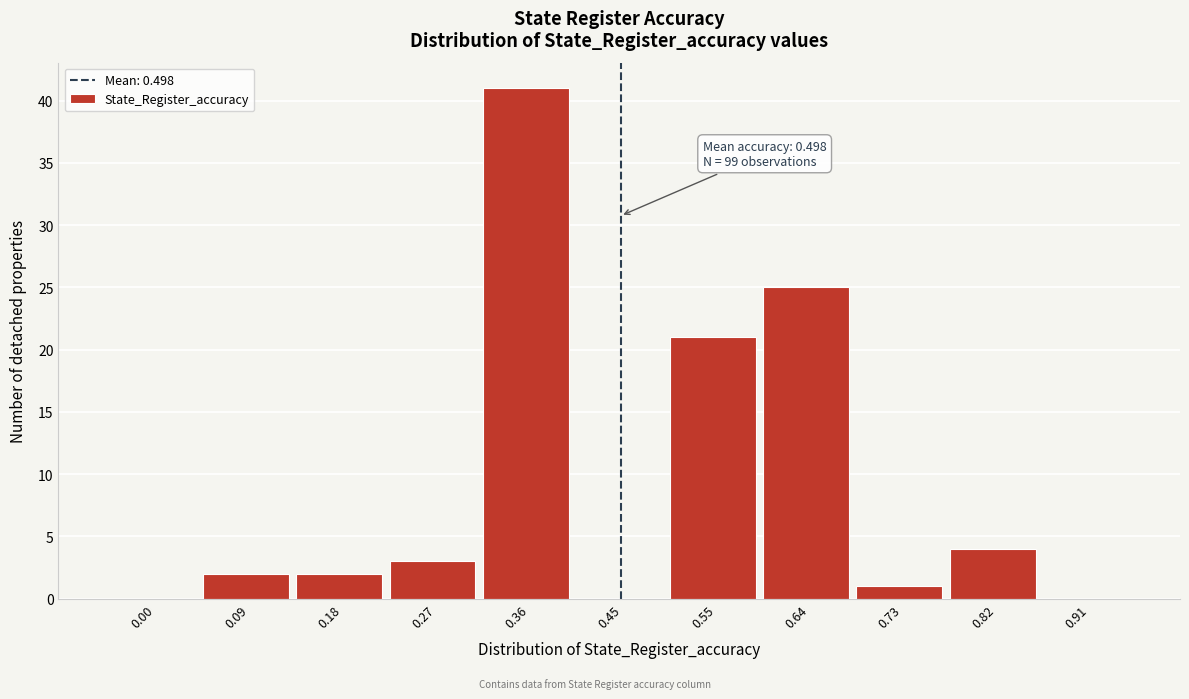

Reading left to right, list all the values displayed in this chart.

0.00=0	0.09=2	0.18=2	0.27=3	0.36=41	0.45=0	0.55=21	0.64=25	0.73=1	0.82=4	0.91=0